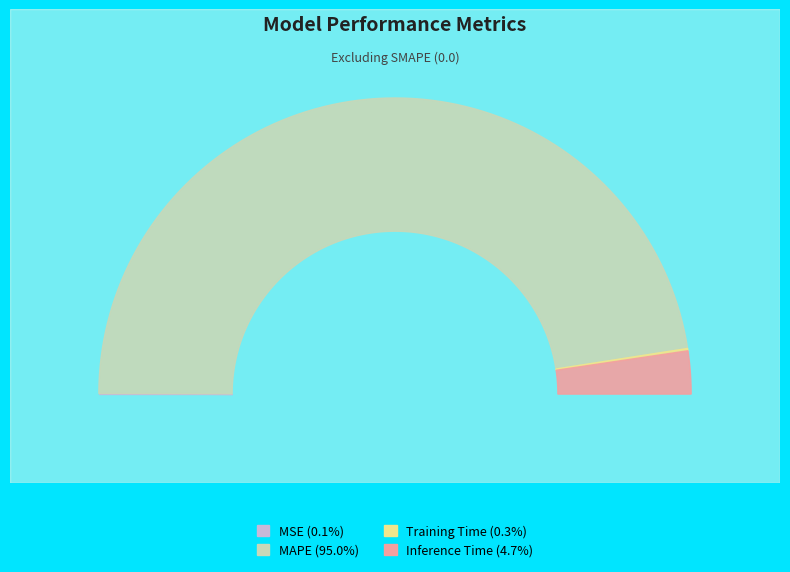

Is the sum of MSE and Training Time greater than half?

No